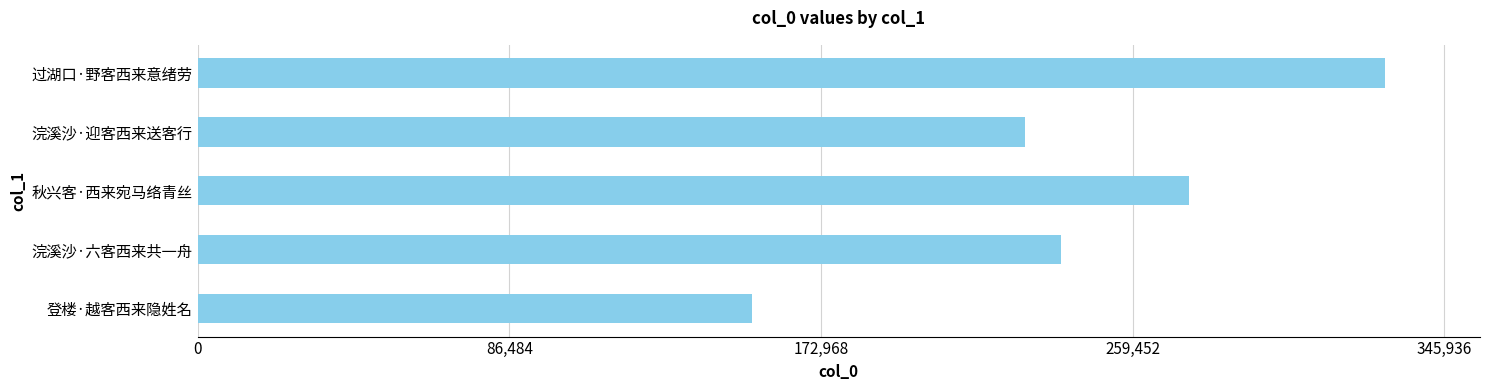

Where is the data nearest to the value 241601?

浣溪沙·六客西来共一舟